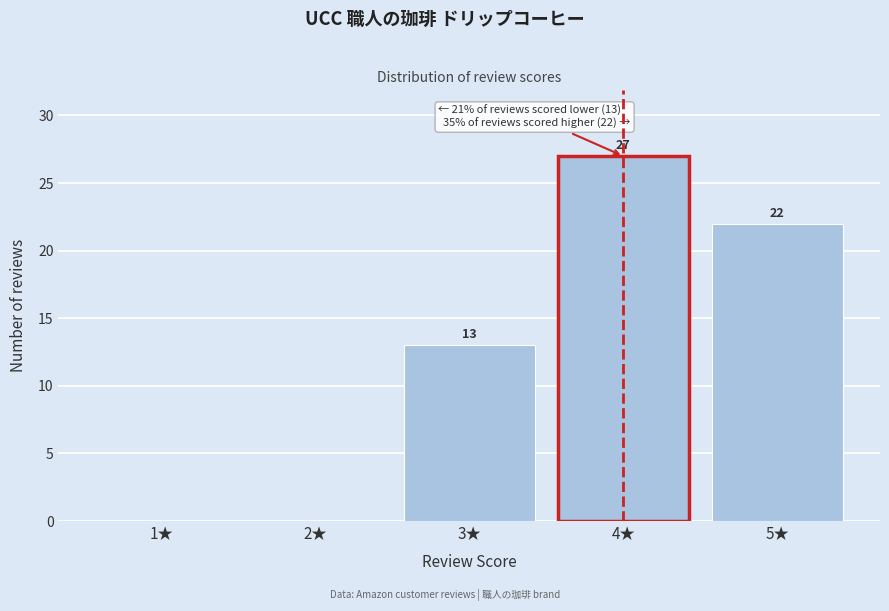

Reading right to left, transcribe all the data shown in this chart.

5★=22	4★=27	3★=13	2★=0	1★=0